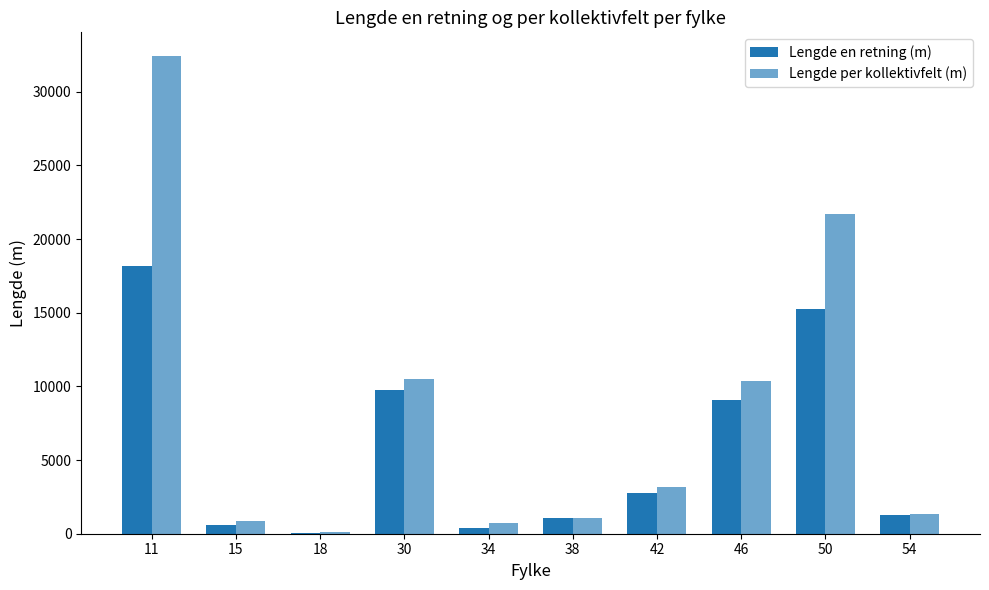

Are the bars horizontal?

No